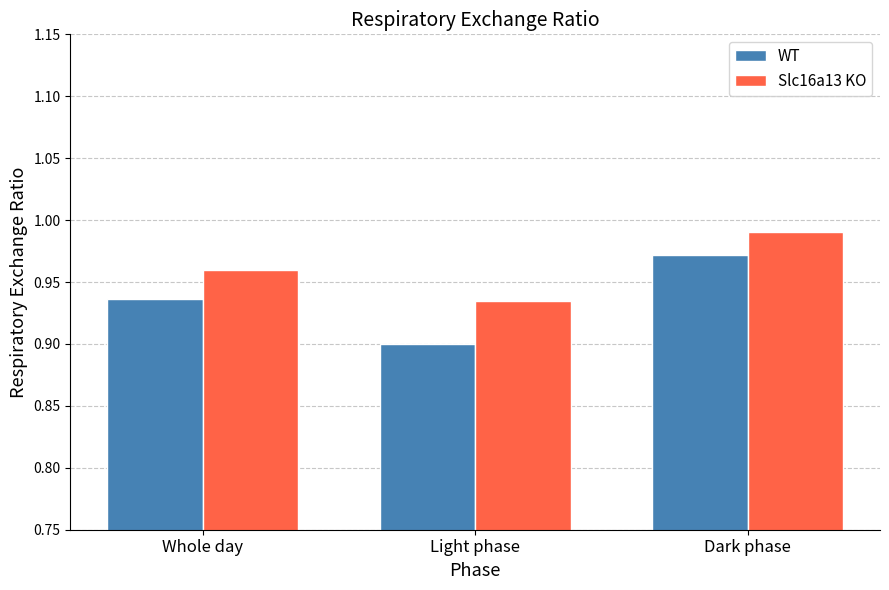

The WT series shows 0.4 at Whole day. True or false?

False